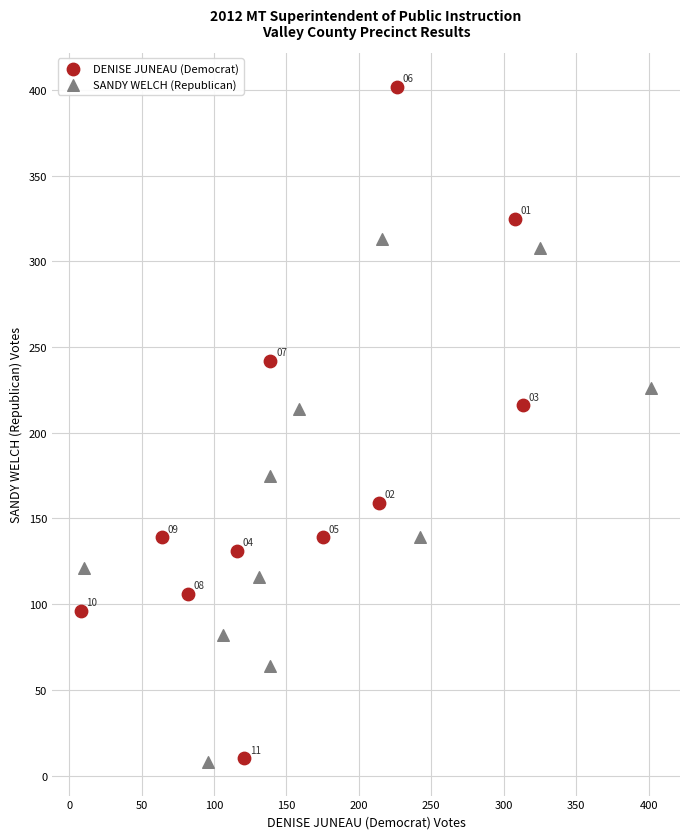

Which series contains the highest Y value?

DENISE JUNEAU (Democrat)